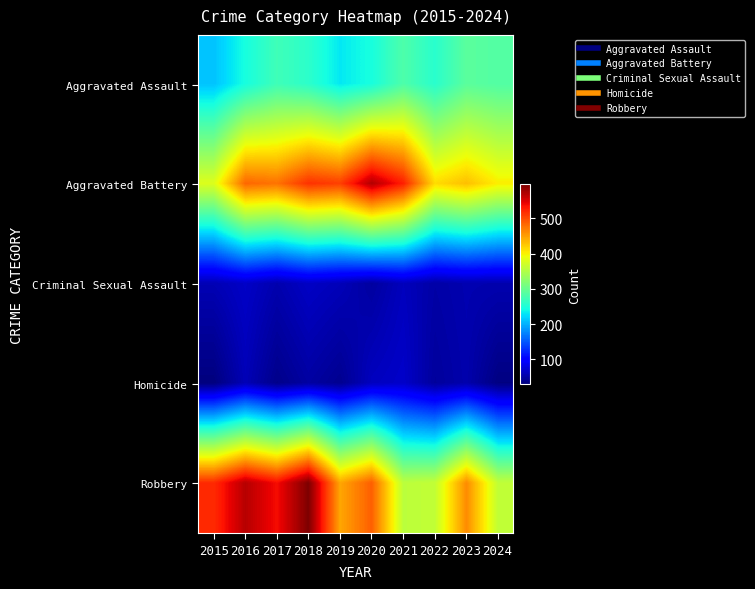

Count the number of data series in this chart.

5